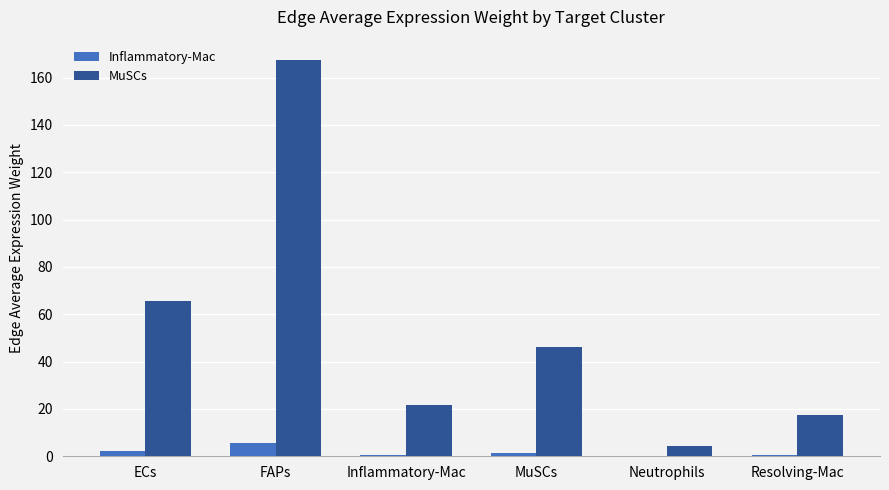

At which label does Inflammatory-Mac first exceed 1?

ECs